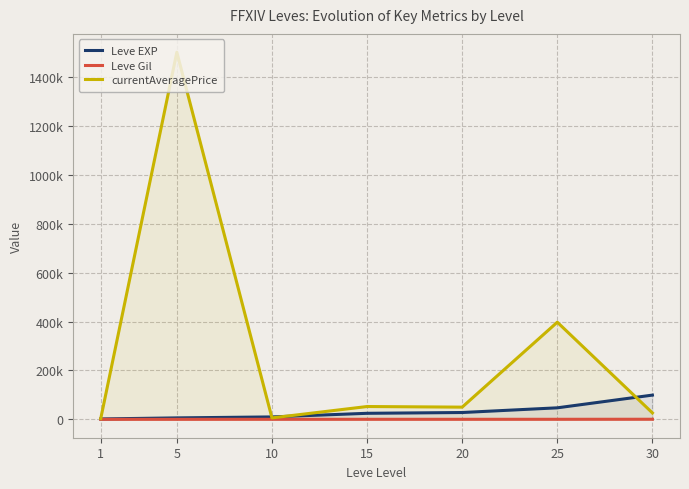

What is the sum of the Leve Gil values at 20 and 15?

586